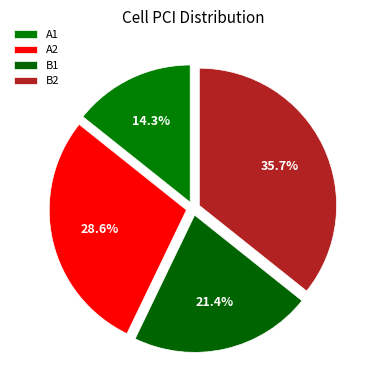

What is the largest slice in the pie chart?

B2